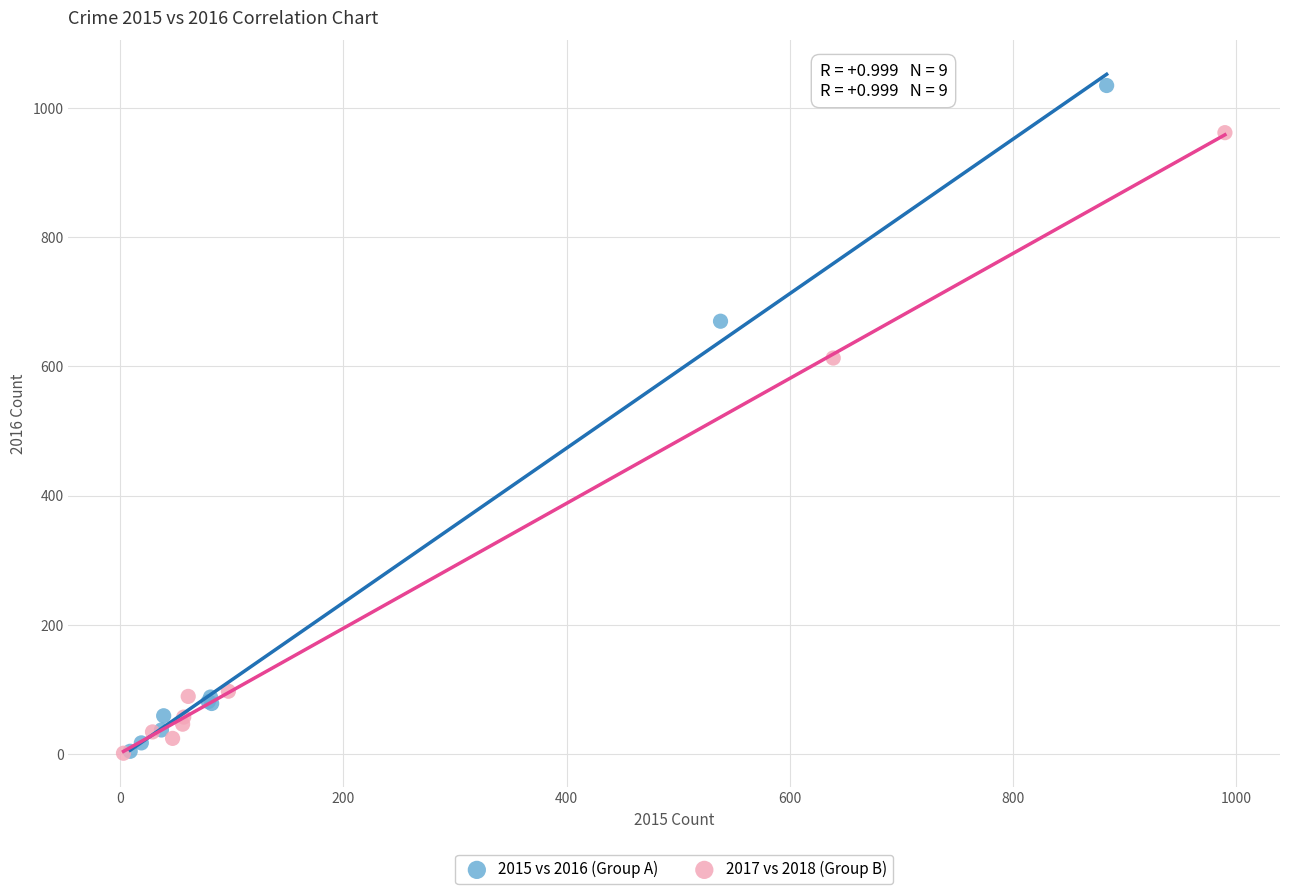

Which series contains the highest Y value?

2015 vs 2016 (Group A)